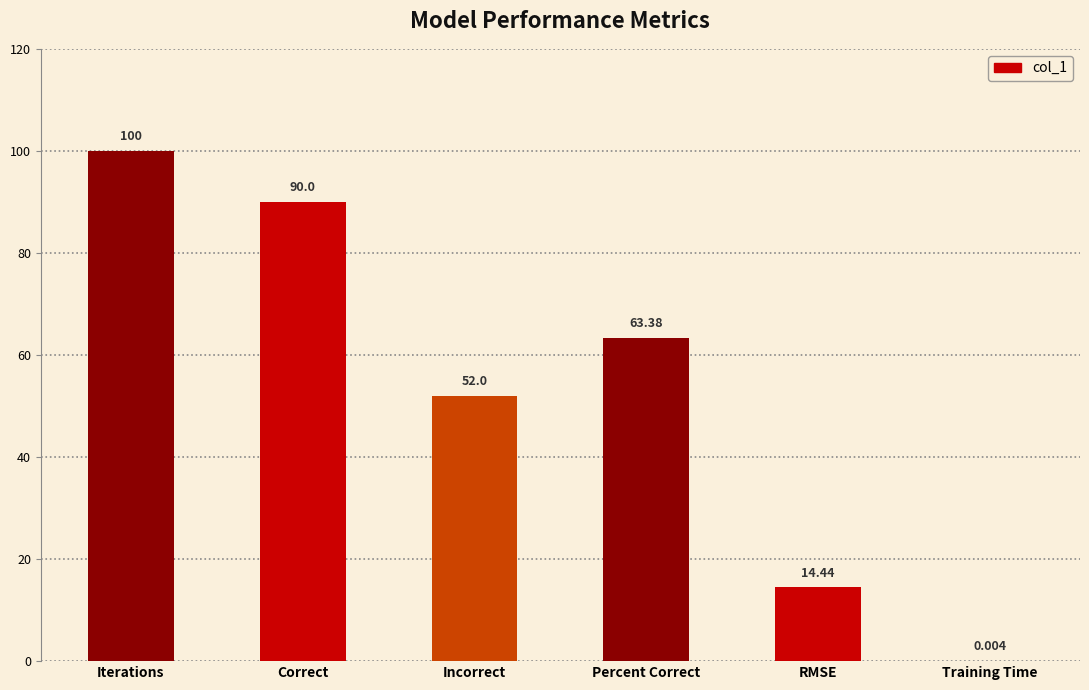

How many categories are shown in the chart?

6